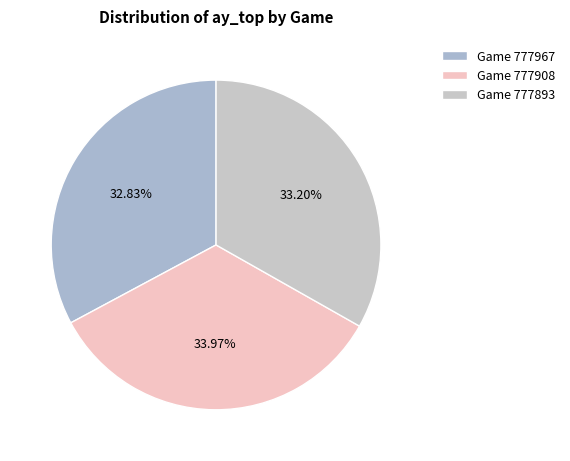

What is the largest slice in the pie chart?

Game 777908